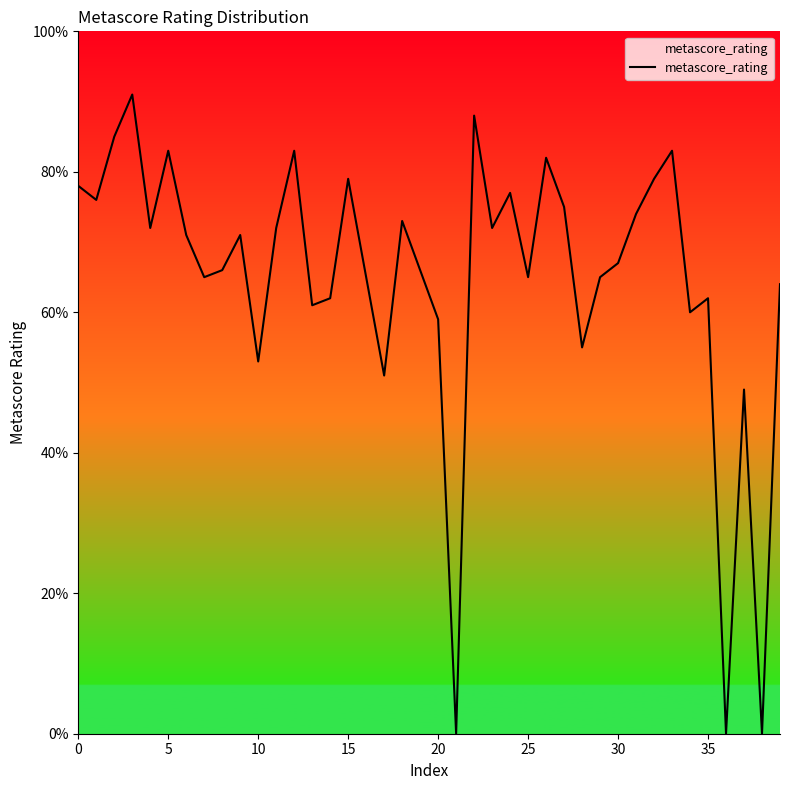

What is the difference between the maximum and minimum values?

91